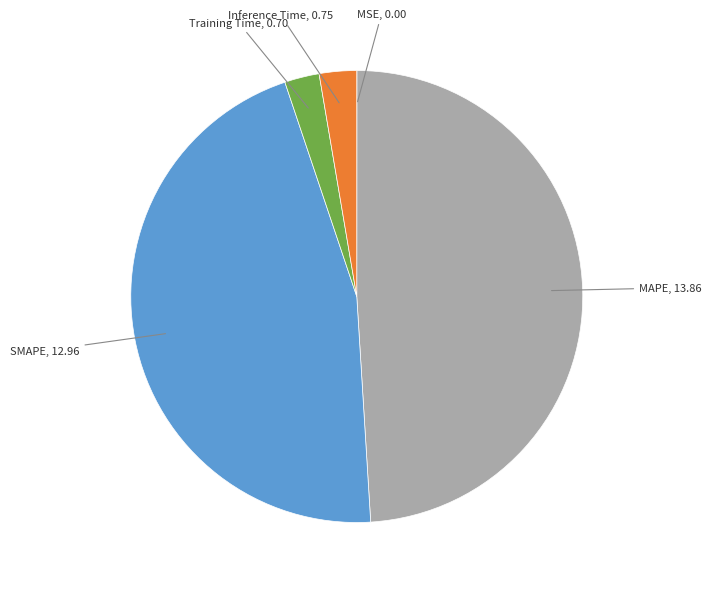

Which slice is the smallest?

MSE